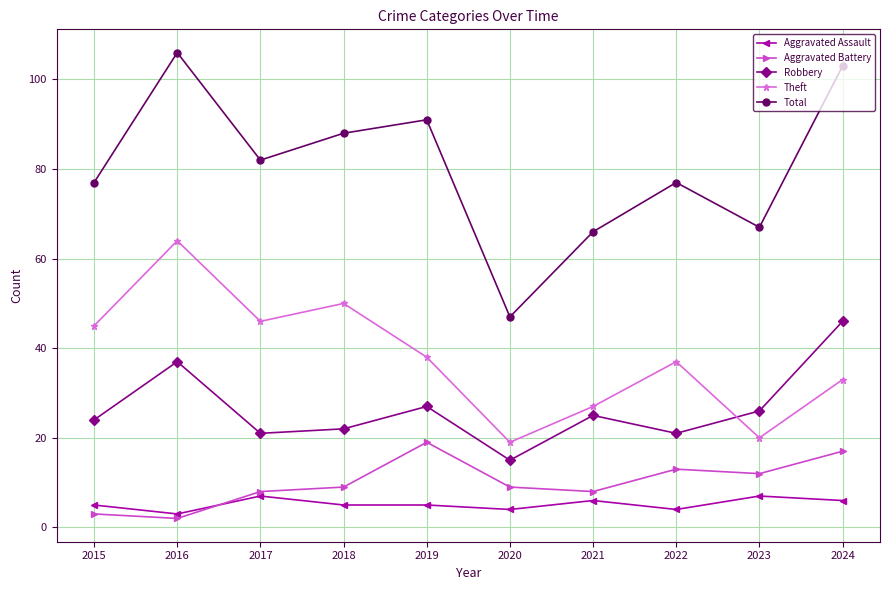

Reading right to left, what are all the values shown in this chart?

Aggravated Assault: 2024=6	2023=7	2022=4	2021=6	2020=4	2019=5	2018=5	2017=7	2016=3	2015=5
Aggravated Battery: 2024=17	2023=12	2022=13	2021=8	2020=9	2019=19	2018=9	2017=8	2016=2	2015=3
Robbery: 2024=46	2023=26	2022=21	2021=25	2020=15	2019=27	2018=22	2017=21	2016=37	2015=24
Theft: 2024=33	2023=20	2022=37	2021=27	2020=19	2019=38	2018=50	2017=46	2016=64	2015=45
Total: 2024=103	2023=67	2022=77	2021=66	2020=47	2019=91	2018=88	2017=82	2016=106	2015=77